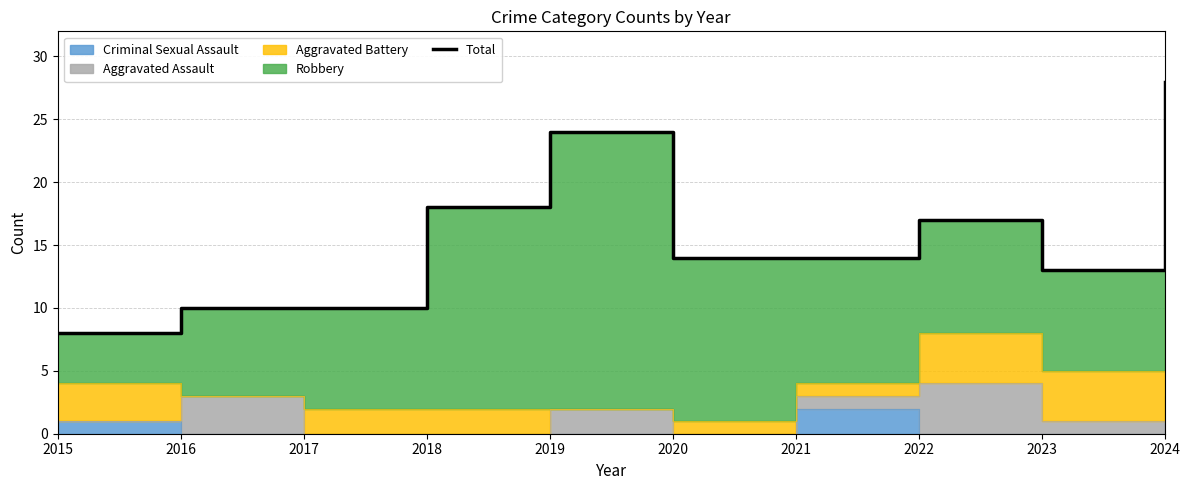

Reading left to right, what are all the values shown in this chart?

2015=8	2016=10	2017=10	2018=18	2019=24	2020=14	2021=14	2022=17	2023=13	2024=28